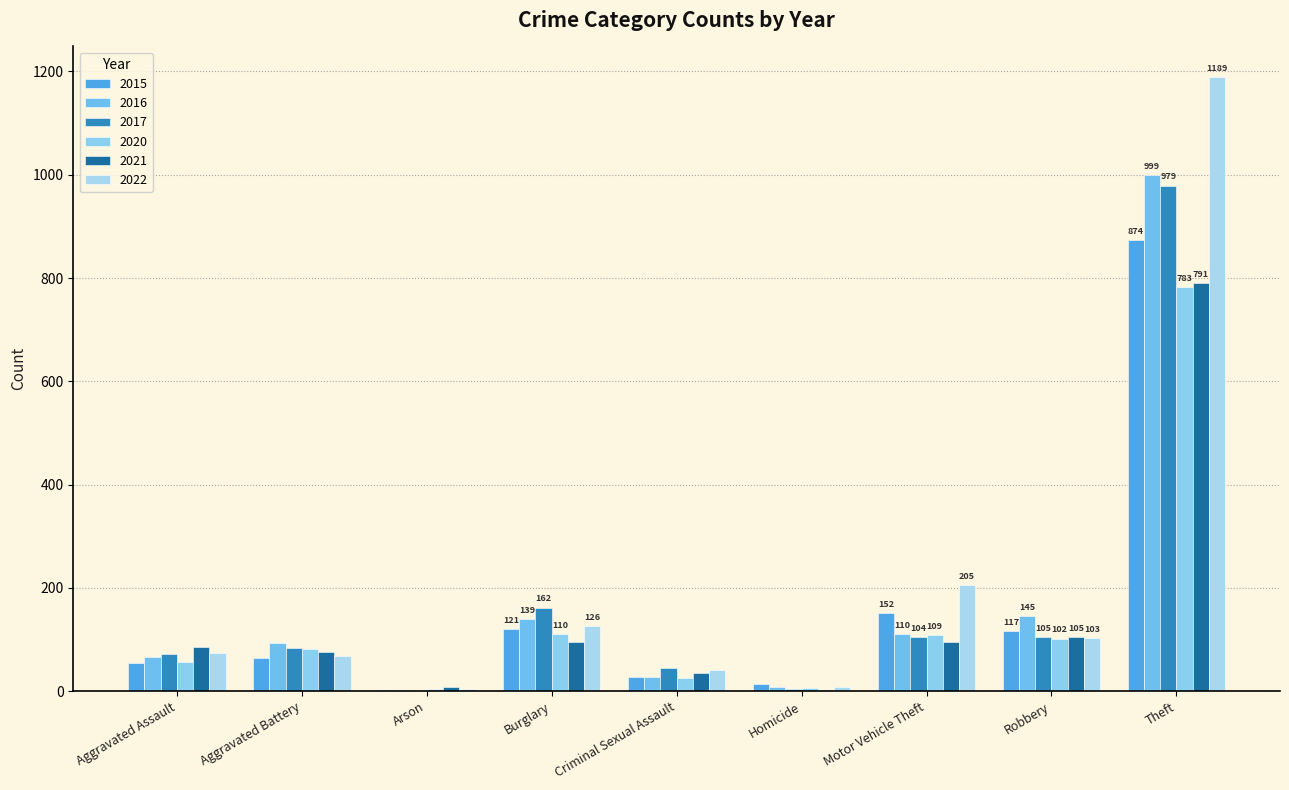

List the series in order of their peak value, lowest first.

2020, 2021, 2015, 2017, 2016, 2022